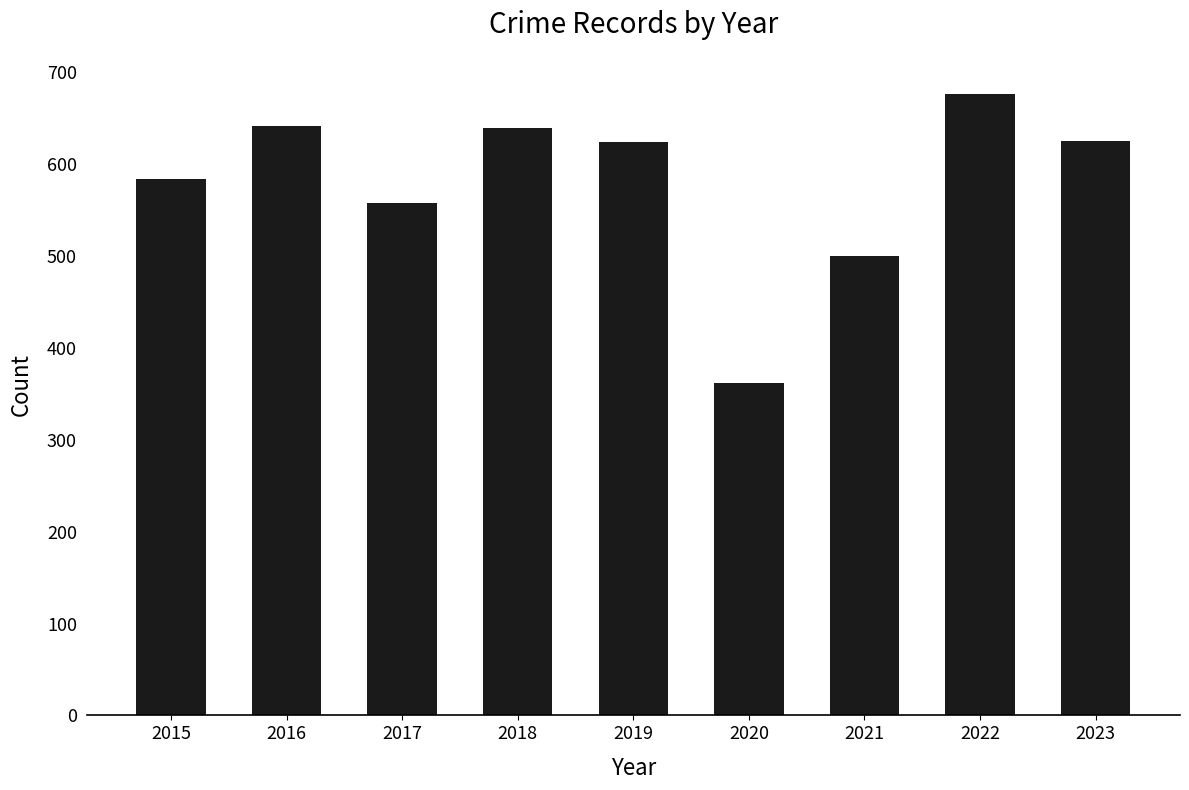

What is the difference between the second highest and minimum values?

279